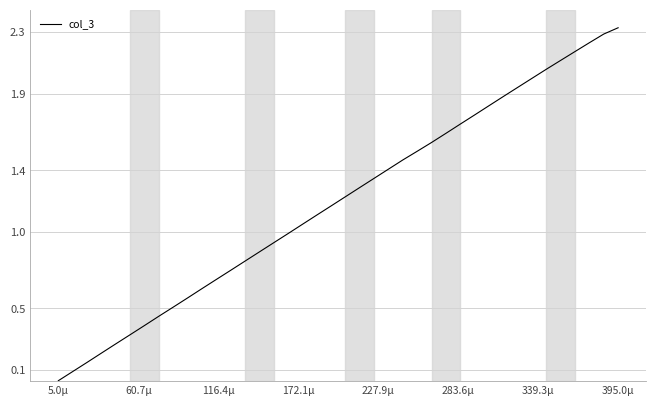

What is the value of the 11th point from the left?

0.6